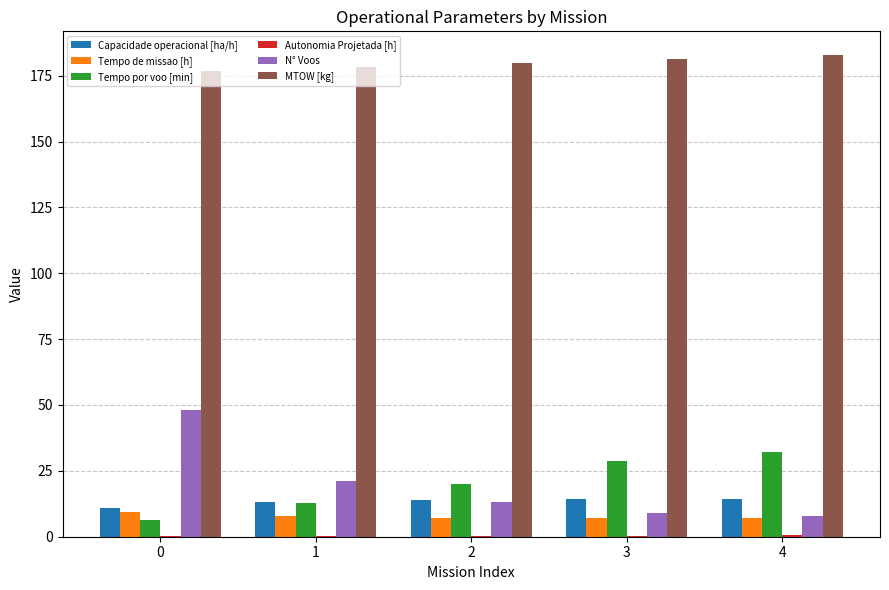

Between 0 and 2, which series saw the biggest shift?

N° Voos